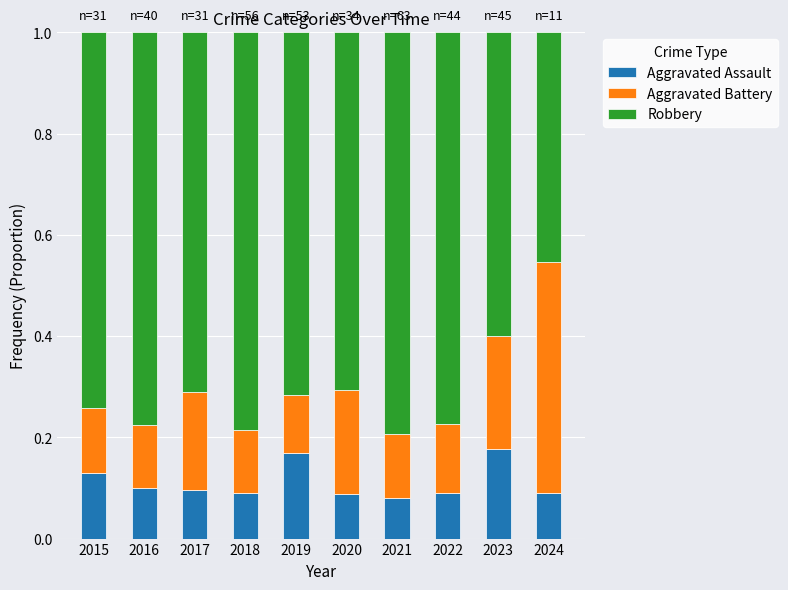

The value of Aggravated Assault at 2018 is 0.1. True or false?

True